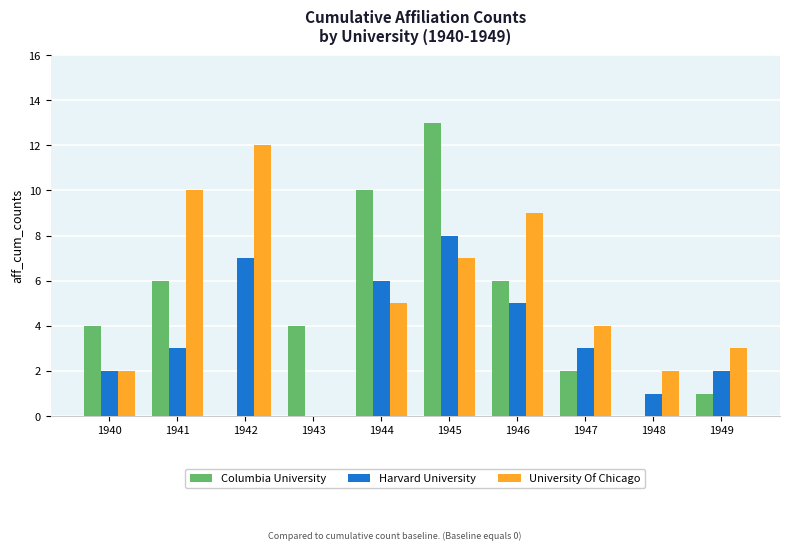

What are all the series names shown in the legend?

Columbia University, Harvard University, University Of Chicago